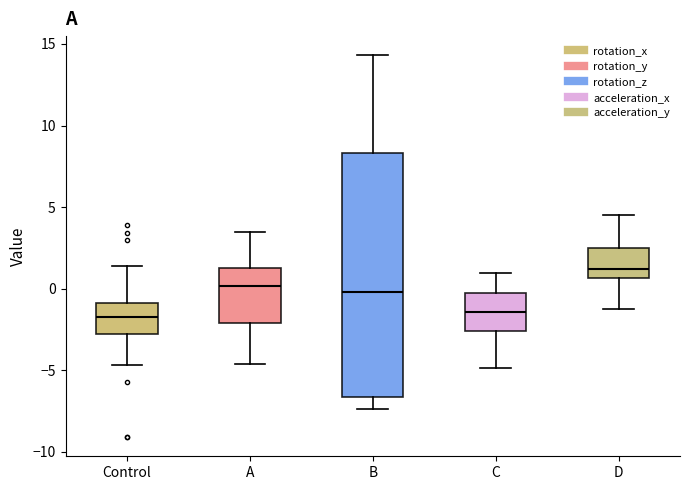

Reading left to right, transcribe this box plot: for each box, give where its median line is, the range the box spans, and where its two whiskers end, as read against the y-axis. The values are not printed on the chart, so give them approximately, as read against the axis.

Control: median -1.5, box -3.0 to -1.0, whiskers -4.5 to 1.5
A: median 0.0, box -2.0 to 1.5, whiskers -4.5 to 3.5
B: median 0.0, box -6.5 to 8.5, whiskers -7.5 to 14.5
C: median -1.5, box -2.5 to 0.0, whiskers -5.0 to 1.0
D: median 1.0, box 0.5 to 2.5, whiskers -1.0 to 4.5